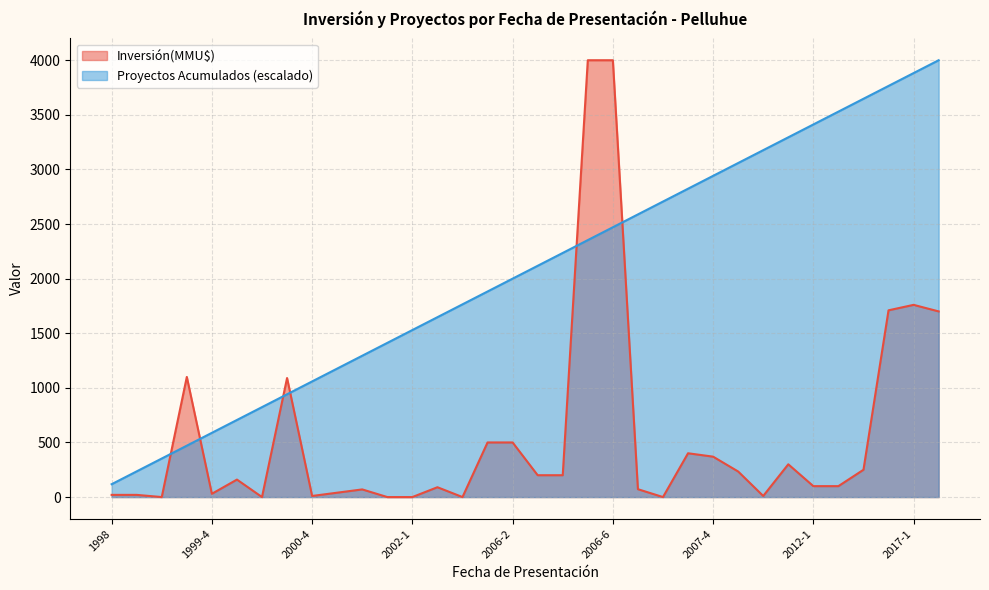

Reading left to right, what are all the values shown in this chart?

Inversión(MMU$): 1998=20.0	1999-1=20.0	1999-2=0.0	1999-3=1100.0	1999-4=30.0	2000-1=160.0	2000-2=0.0	2000-3=1090.0	2000-4=10.0	2000-5=40.0	2000-6=70.0	2000-7=0.0	2002-1=0.0	2002-2=90.0	2005-1=0.0	2006-1=500.0	2006-2=500.0	2006-3=200.0	2006-4=200.0	2006-5=4000.0	2006-6=4000.0	2007-1=72.0	2007-2=0.0	2007-3=401.0	2007-4=370.0	2008-1=234.0	2009-1=10.0	2010-1=300.0	2012-1=100.0	2012-2=100.0	2013-1=250.0	2014-1=1710.0	2017-1=1760.0	2020-1=1700.0
Proyectos Acumulados: 1998=117.6	1999-1=235.3	1999-2=352.9	1999-3=470.6	1999-4=588.2	2000-1=705.9	2000-2=823.5	2000-3=941.2	2000-4=1058.8	2000-5=1176.5	2000-6=1294.1	2000-7=1411.8	2002-1=1529.4	2002-2=1647.1	2005-1=1764.7	2006-1=1882.4	2006-2=2000.0	2006-3=2117.6	2006-4=2235.3	2006-5=2352.9	2006-6=2470.6	2007-1=2588.2	2007-2=2705.9	2007-3=2823.5	2007-4=2941.2	2008-1=3058.8	2009-1=3176.5	2010-1=3294.1	2012-1=3411.8	2012-2=3529.4	2013-1=3647.1	2014-1=3764.7	2017-1=3882.4	2020-1=4000.0